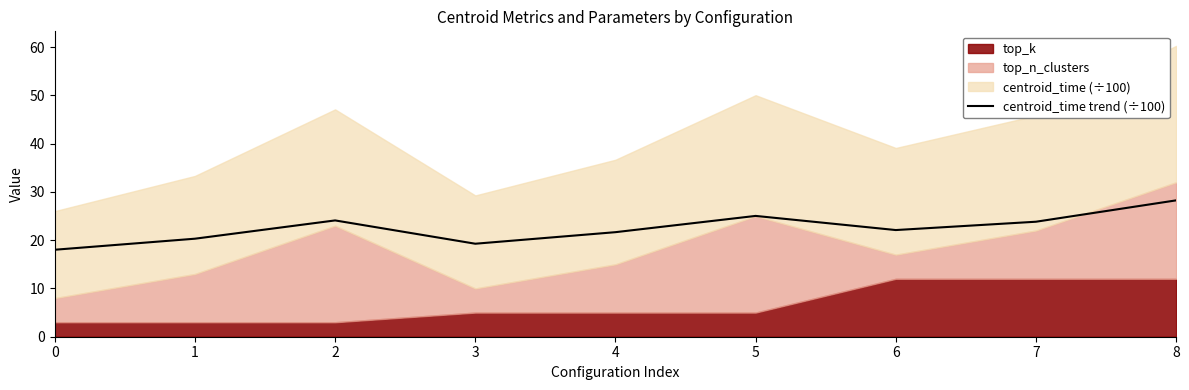

Is it true that the value at 1 is 20.3?

True